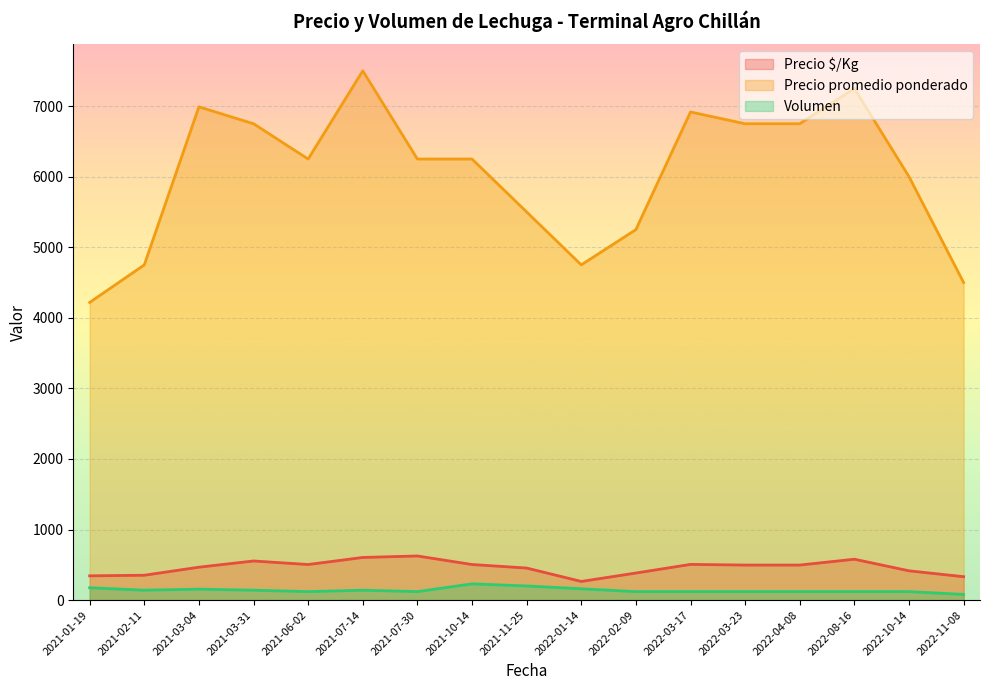

At which label is Precio promedio ponderado closest to 5859?

2022-10-14